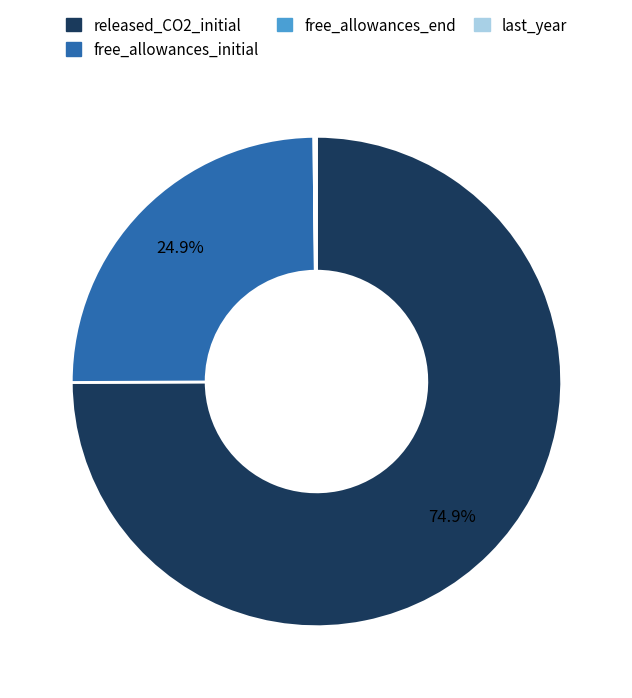

Does any single category account for the majority?

Yes